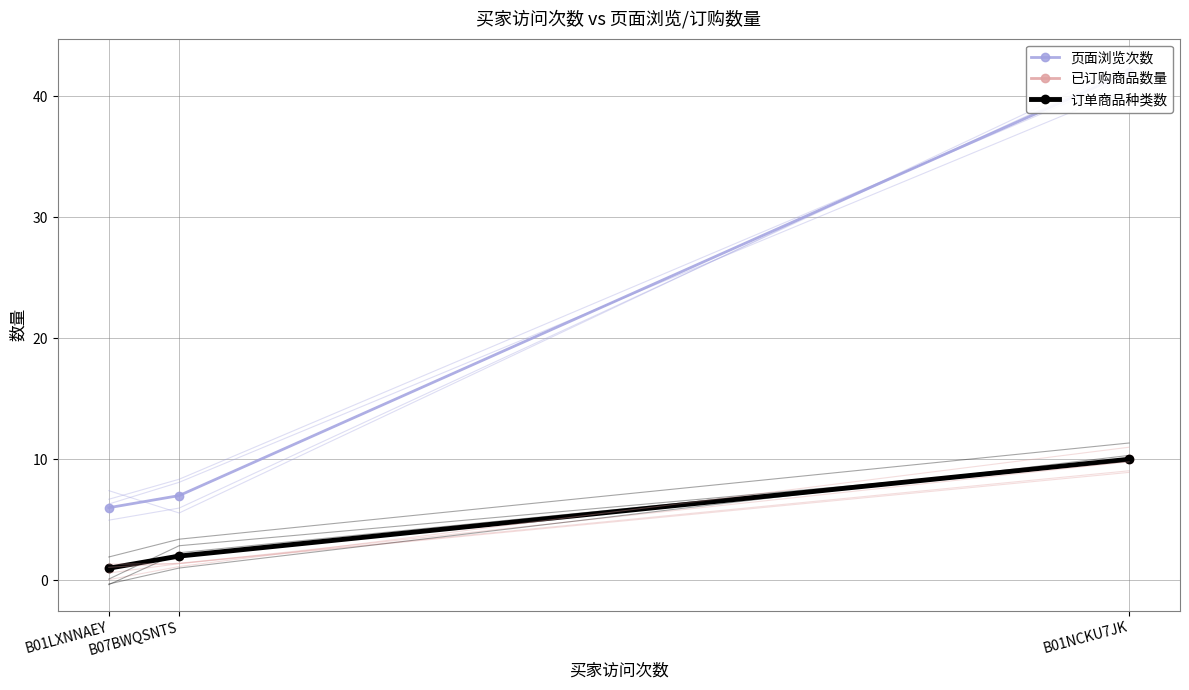

True or false: 已订购商品数量 has a value of 1.4 at B07BWQSNTS.

True